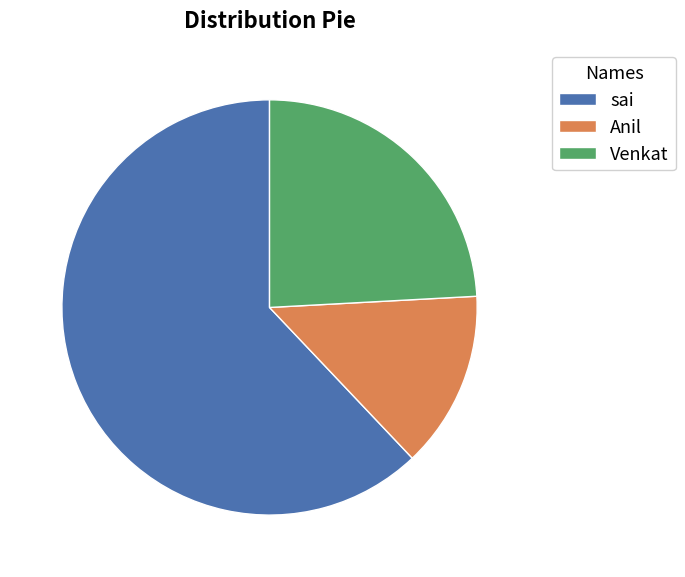

Combined, do Venkat and Anil account for over 50%?

No